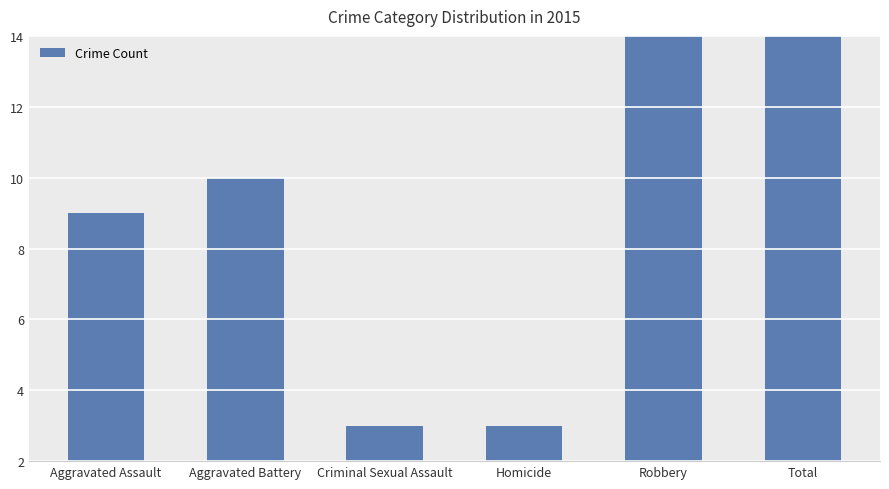

Between Homicide and Total, which is larger?

Total